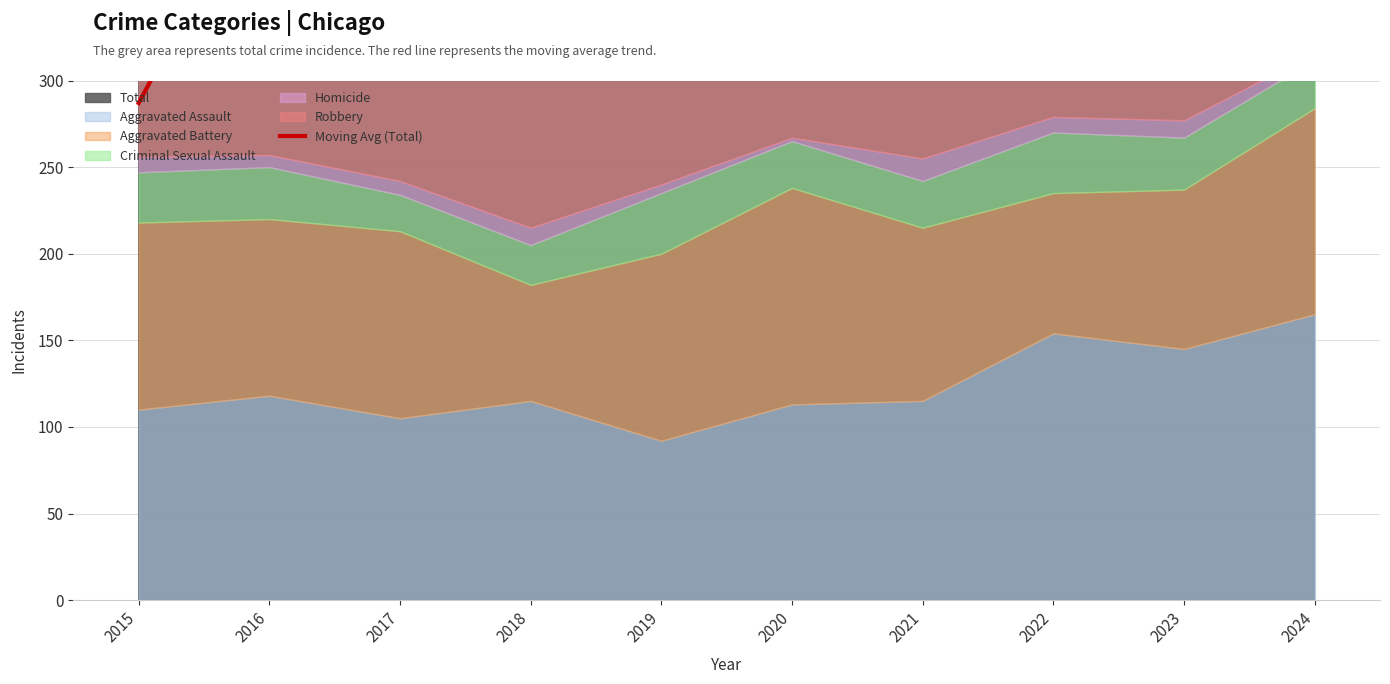

Where is the first local minimum?

2020